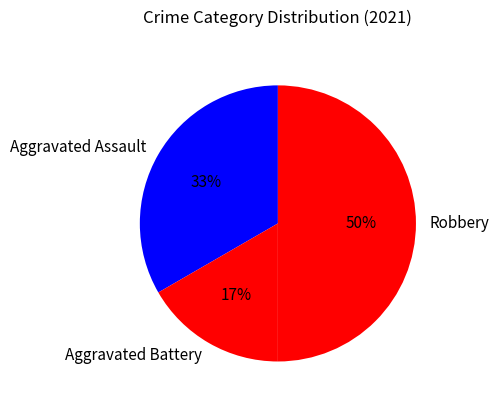

Which slice is the smallest?

Aggravated Battery